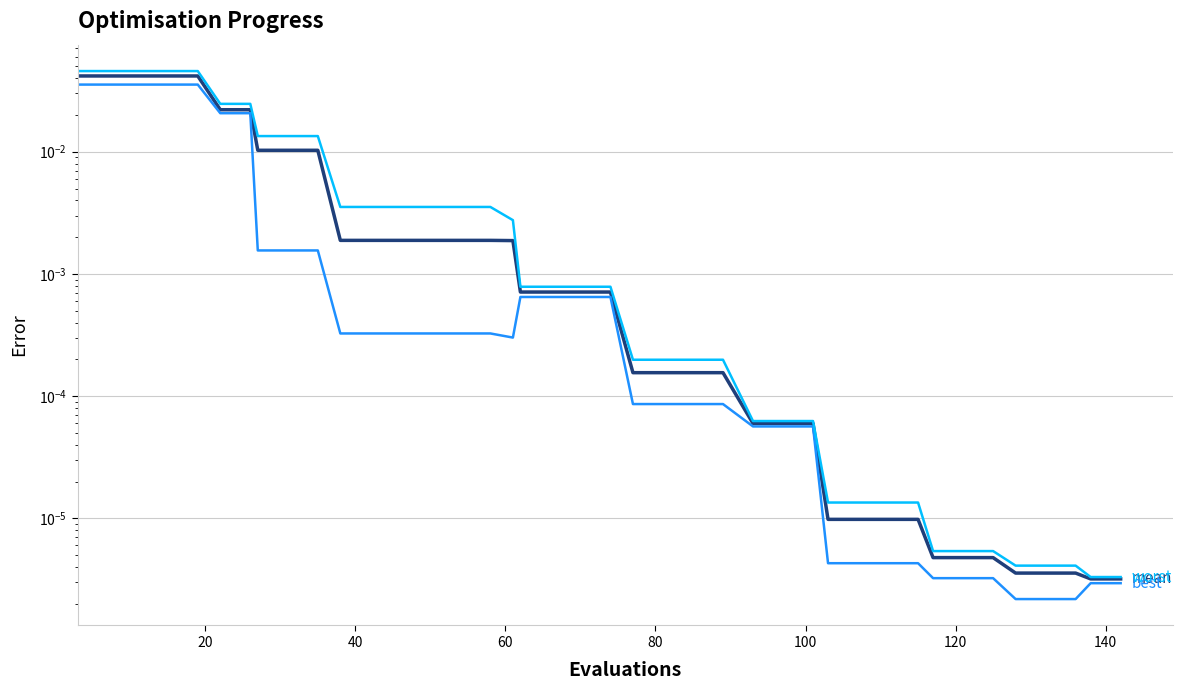

True or false: worst and mean intersect in this chart.

False